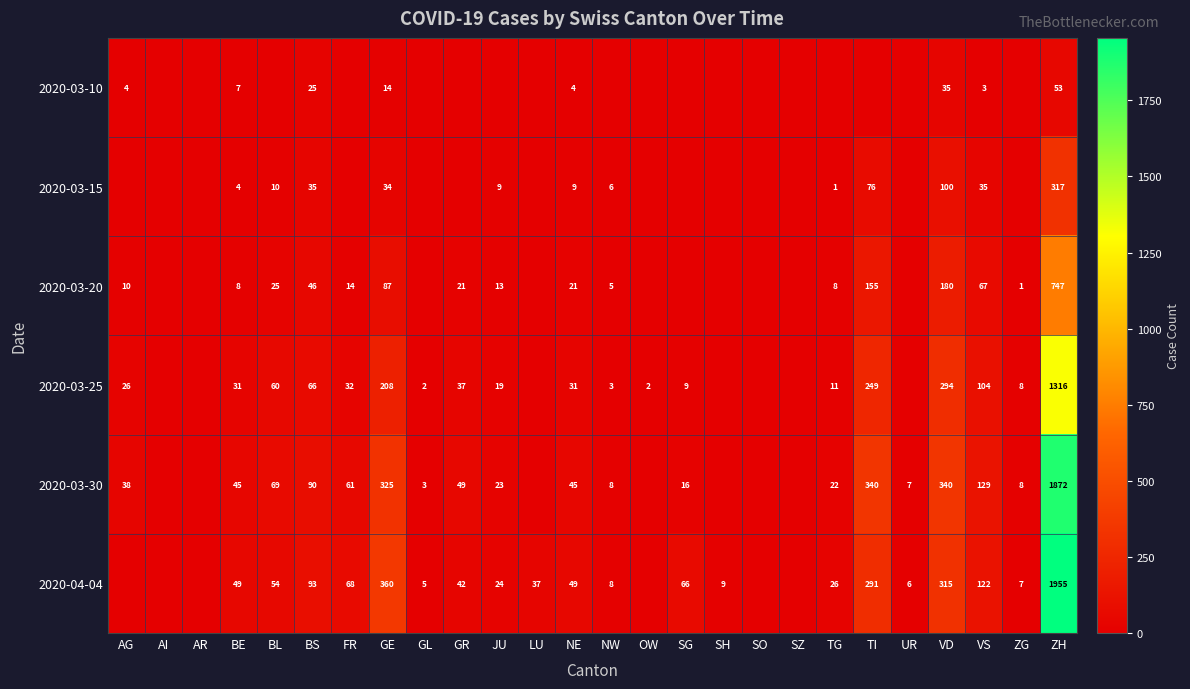

Is it true that 2020-04-04 equals 125 at TI?

False